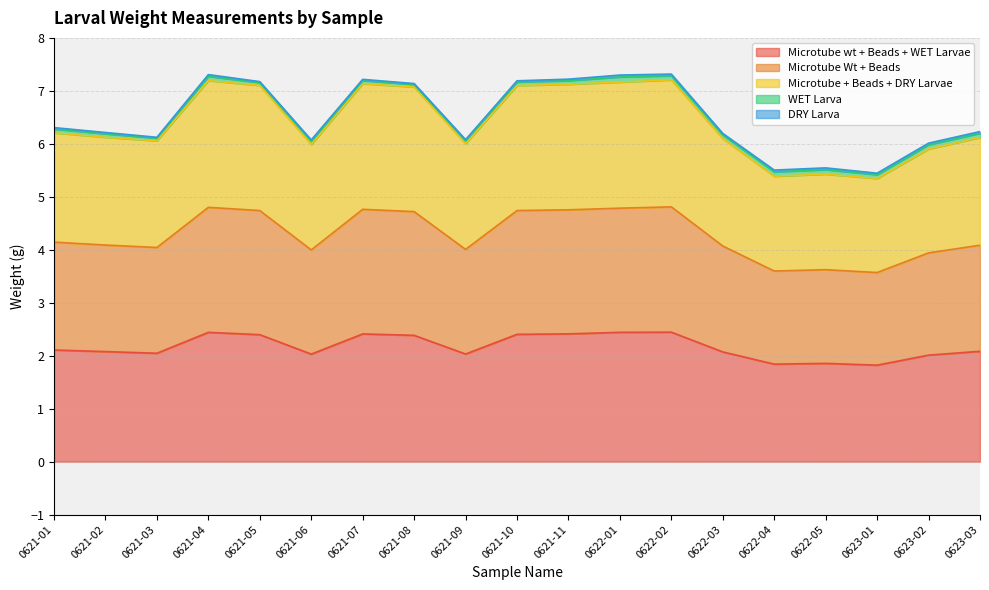

Is it true that Microtube wt + Beads + WET Larvae equals 0.8 at 0622-04?

False